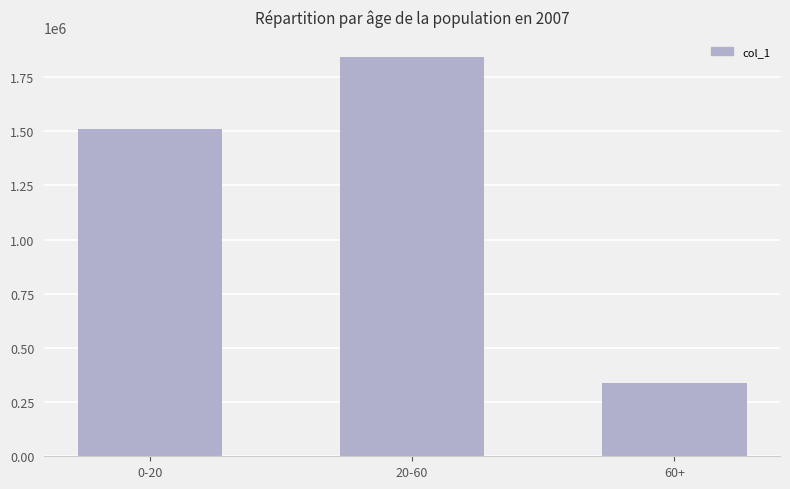

Is it true that the value at 60+ is 577540?

False